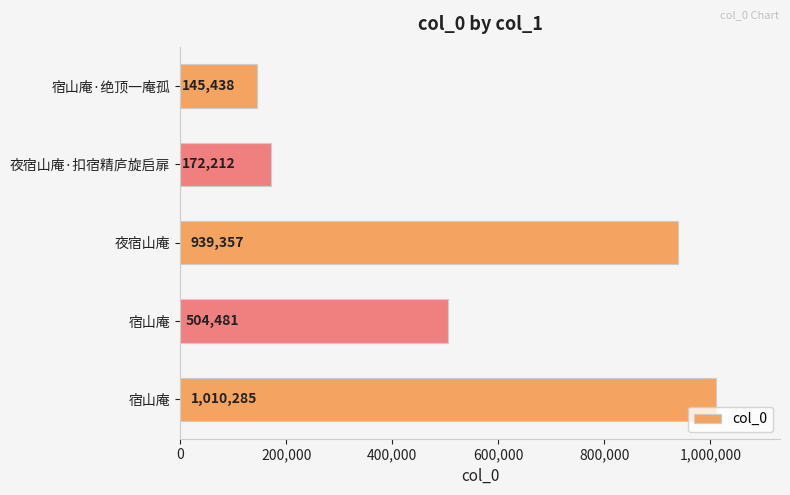

Are the bars horizontal?

Yes